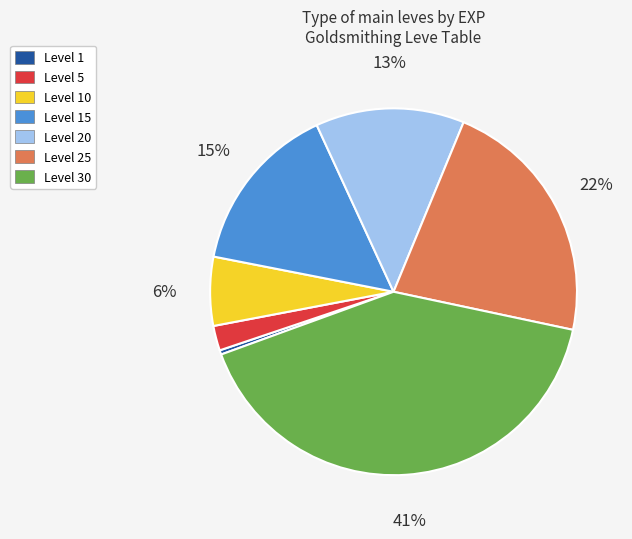

What percentage is the Level 15 slice, to the nearest percent?

15%